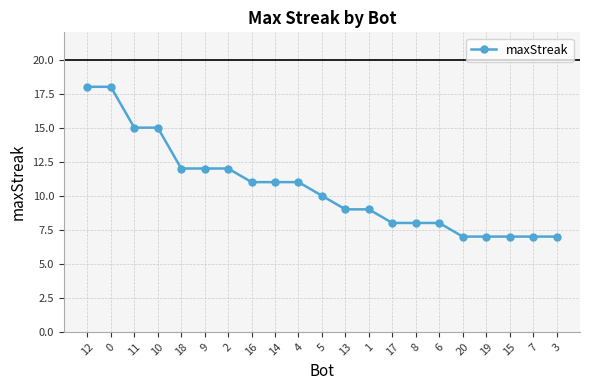

Is it true that the value at 7 is 11?

False